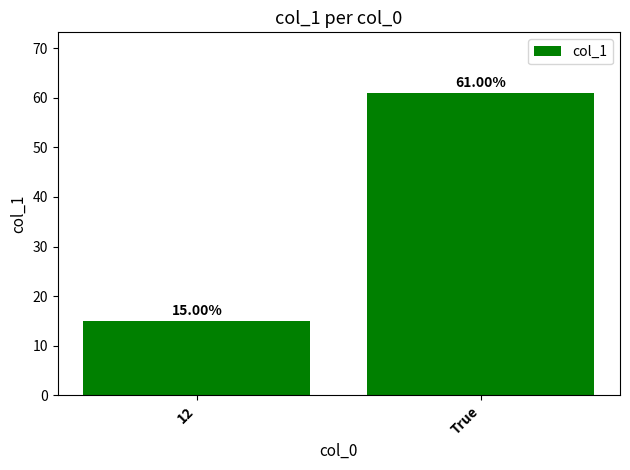

The chart shows a value of 14 at True. True or false?

False